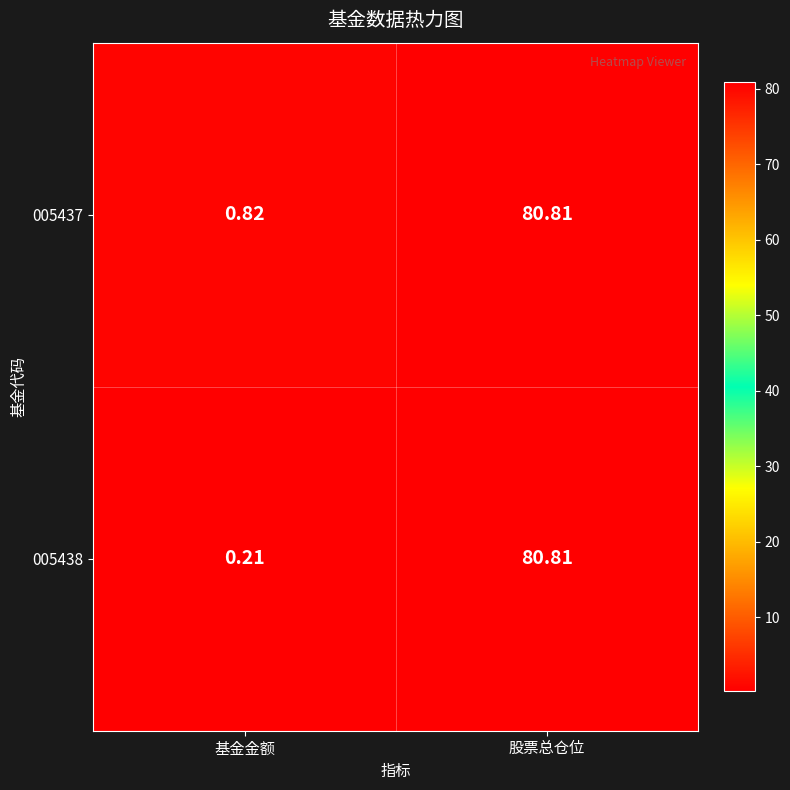

How many data points does each series have?

2